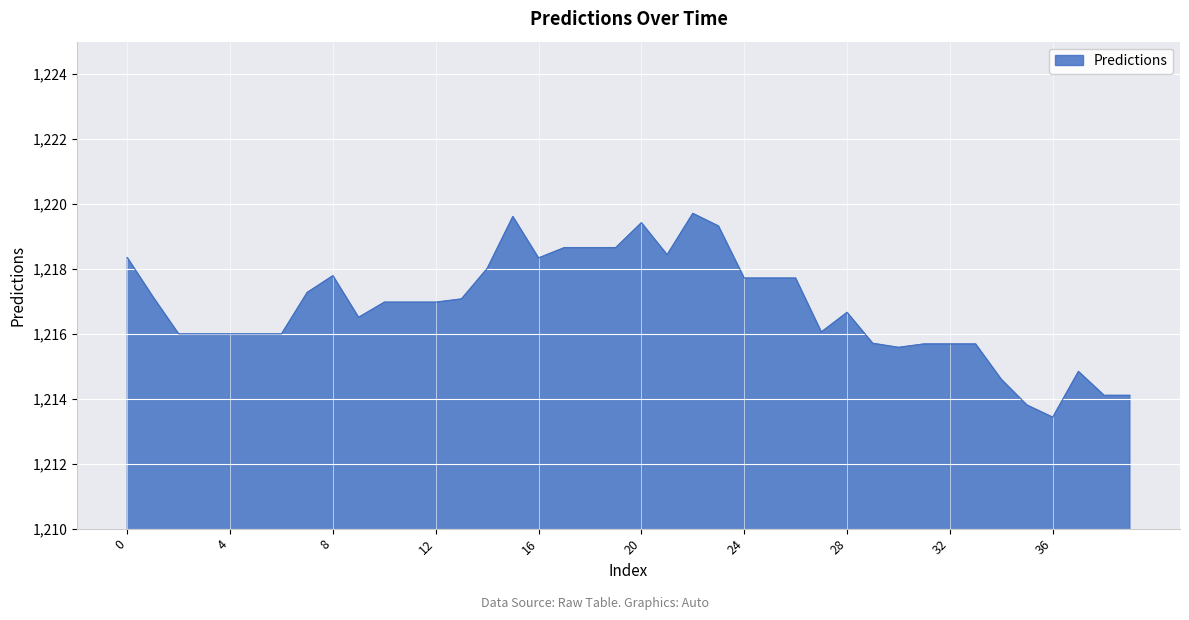

What is the maximum value shown in the chart?

1219.7